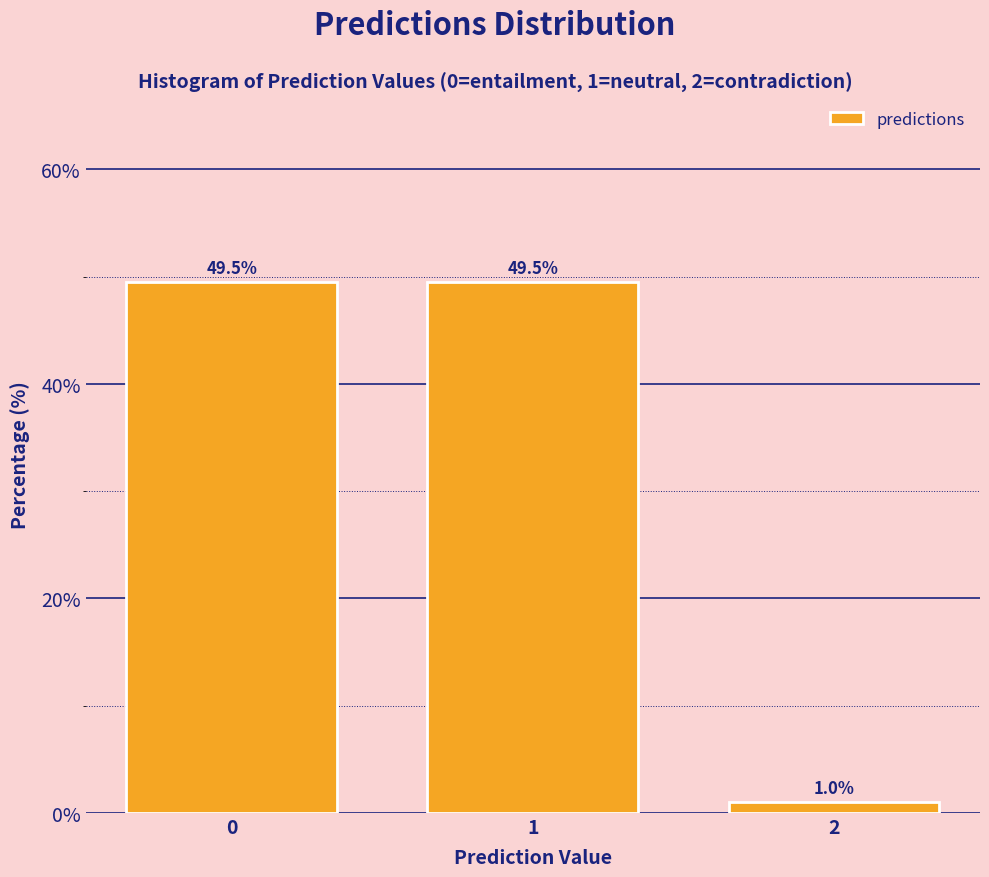

Reading right to left, extract all data points from this chart.

1.0	49.5	49.5